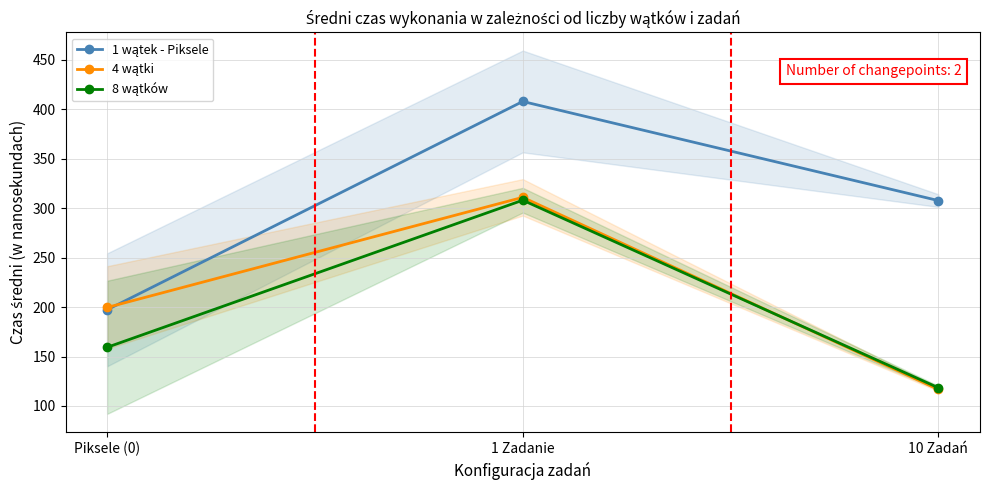

What is the spread (max minus min) of values at Piksele (0)?

40.3